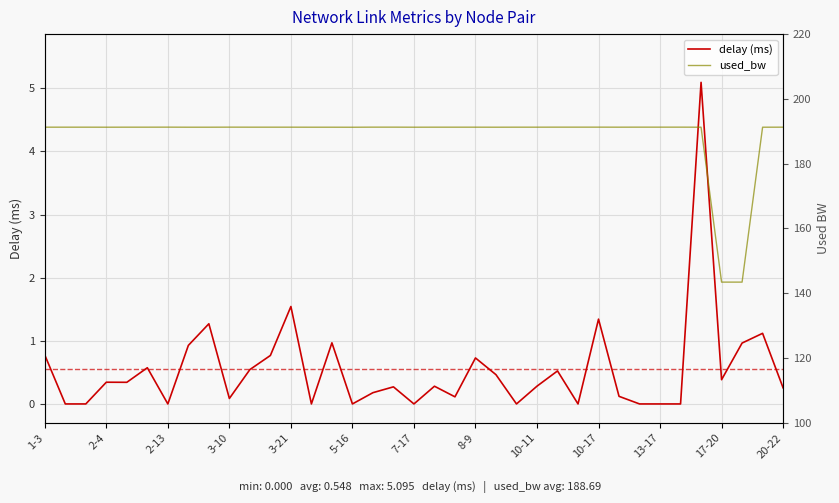

Which series has the largest total across all categories?

used_bw